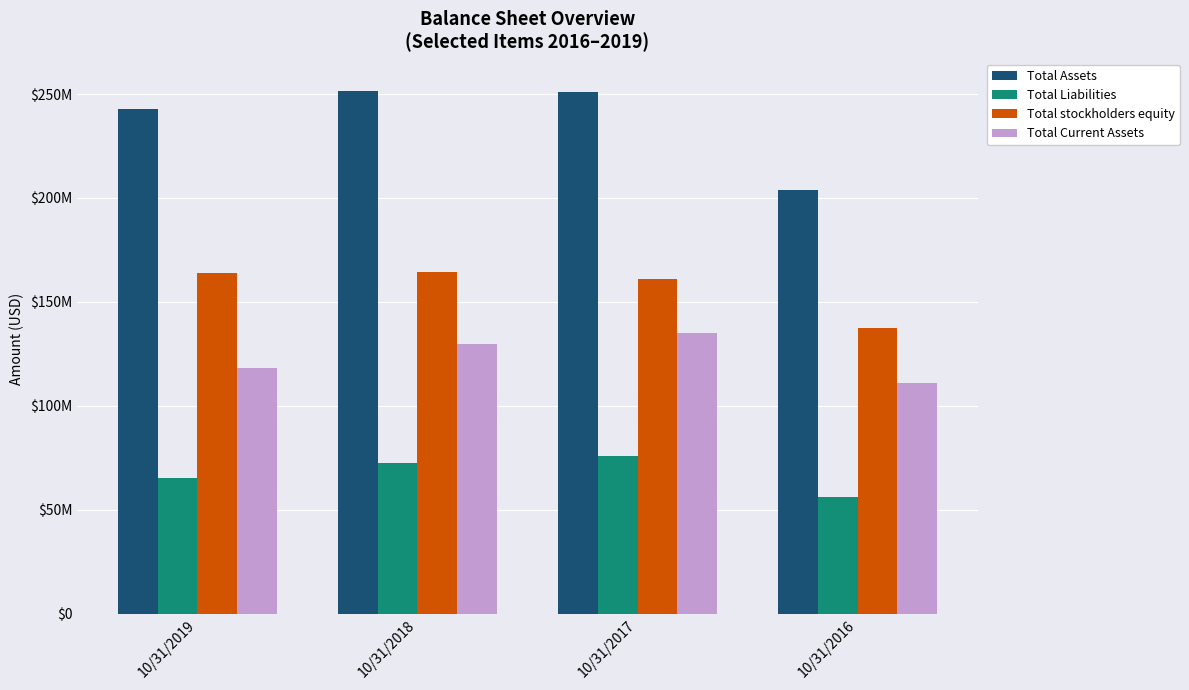

Are the bars grouped side by side (vs. stacked)?

Yes